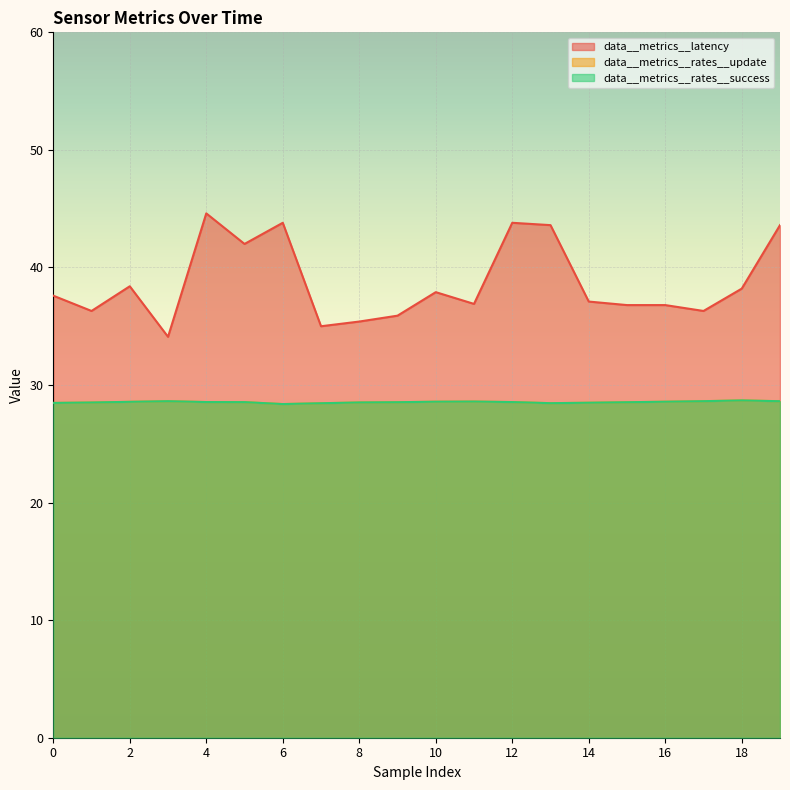

What is the total value across all series at 2?

95.5